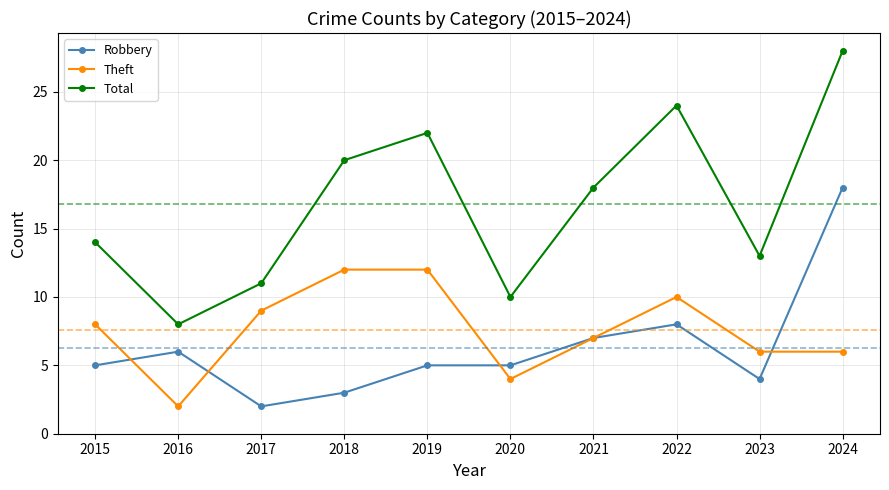

What is the spread (max minus min) of values at 2022?

16